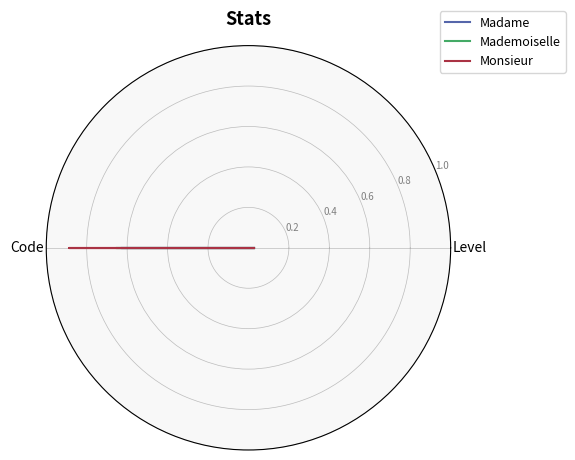

The value of Mademoiselle at Level is 0.0. True or false?

False